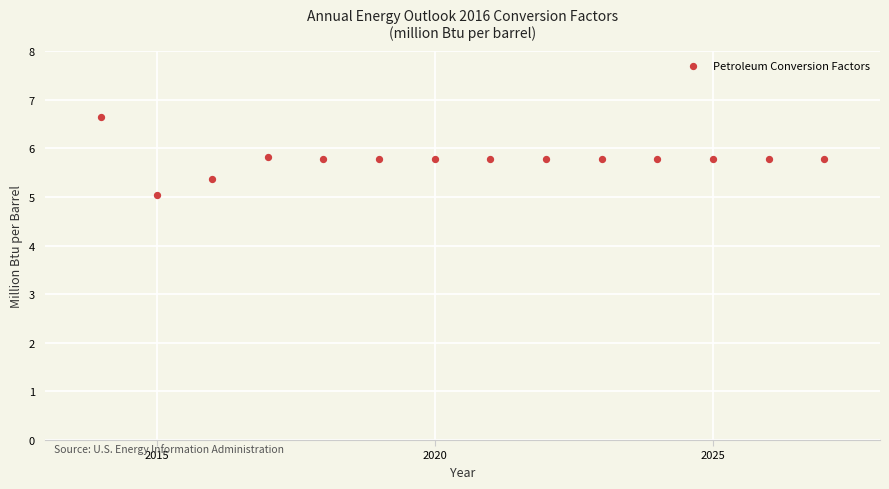

What is the range of X values (max minus min)?

13.0